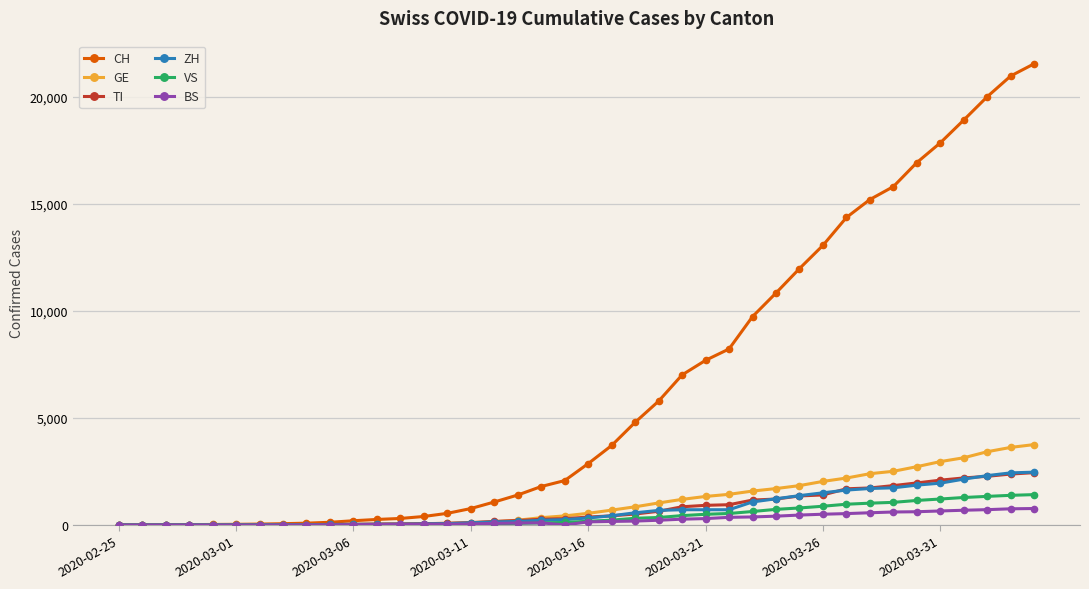

How many lines are shown in the chart?

6